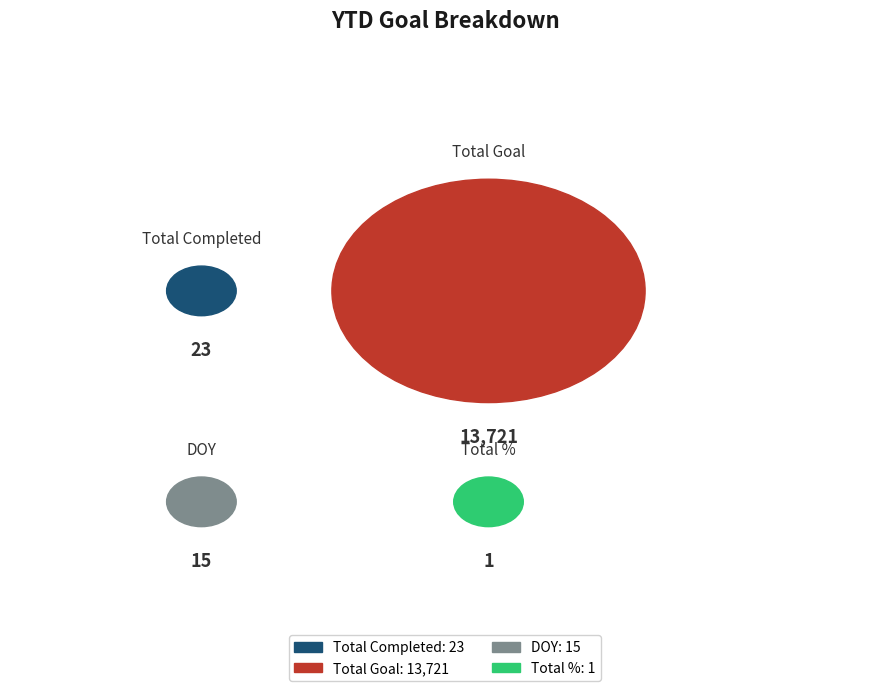

How many segments does this pie chart have?

4